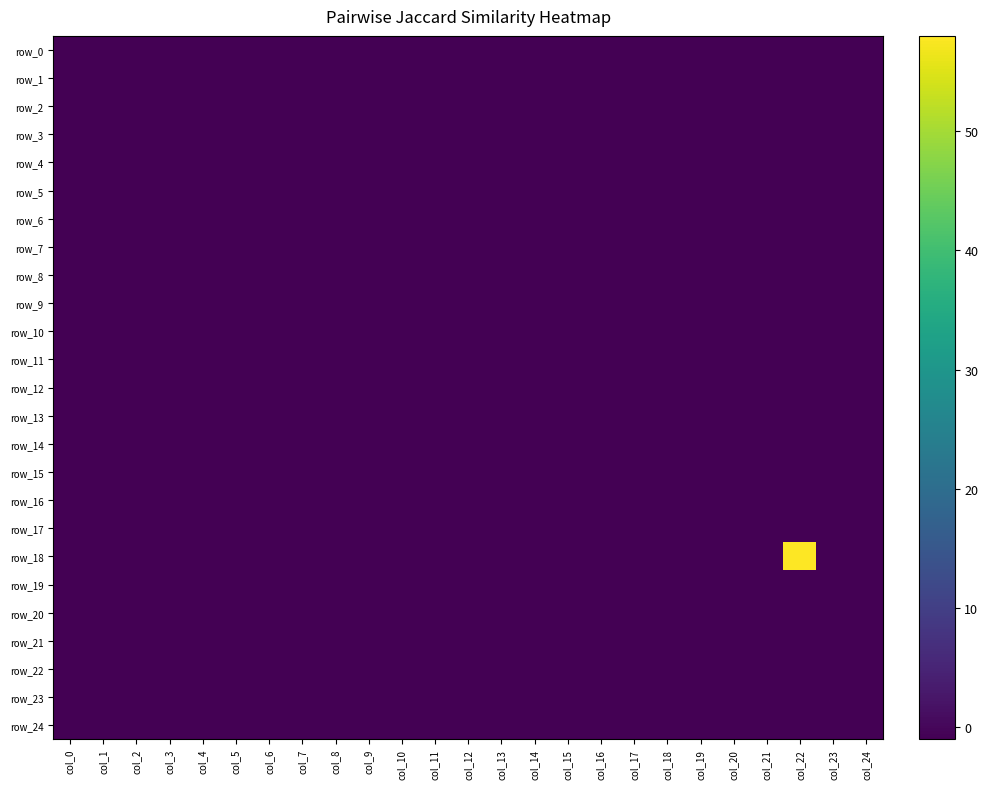

Is the value of row_24 at col_14 greater than the value of row_12 at col_16?

No